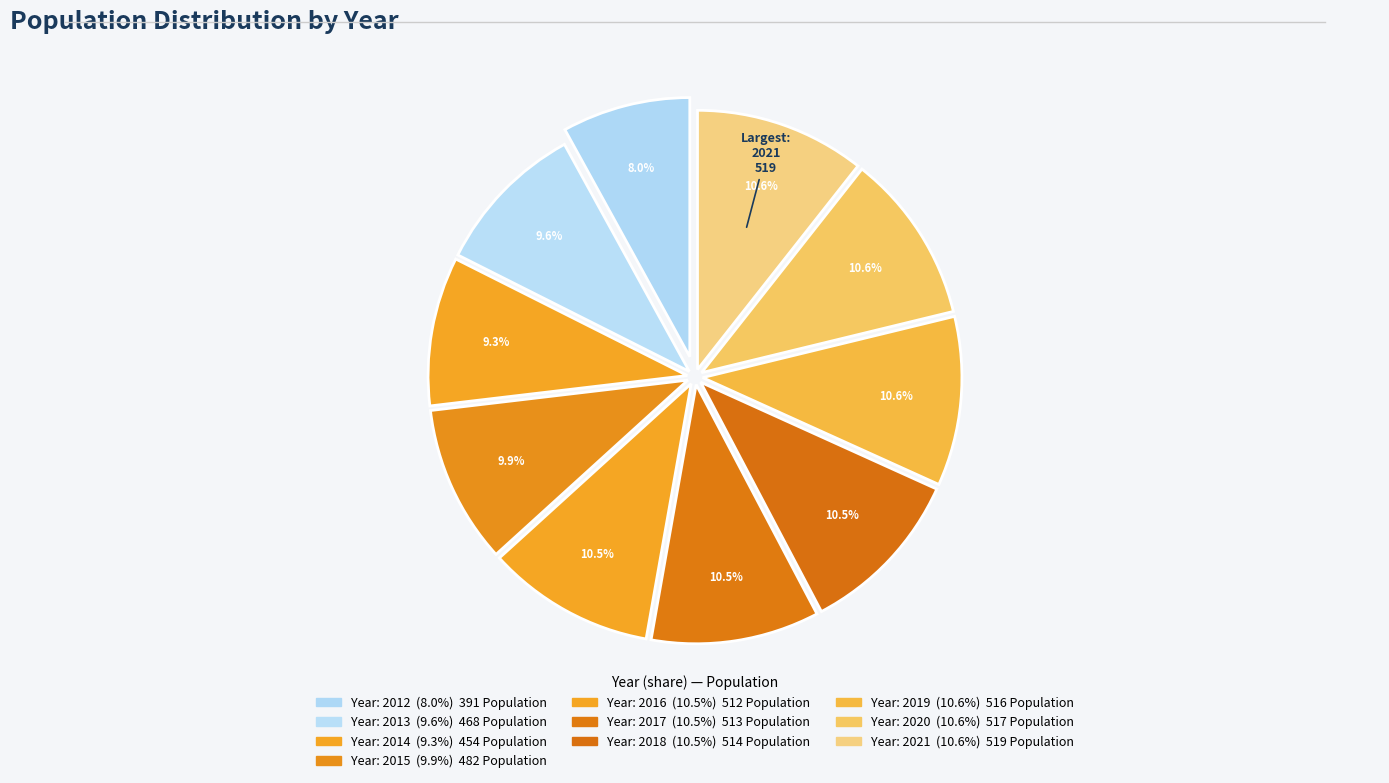

How many slices are in this pie chart?

10